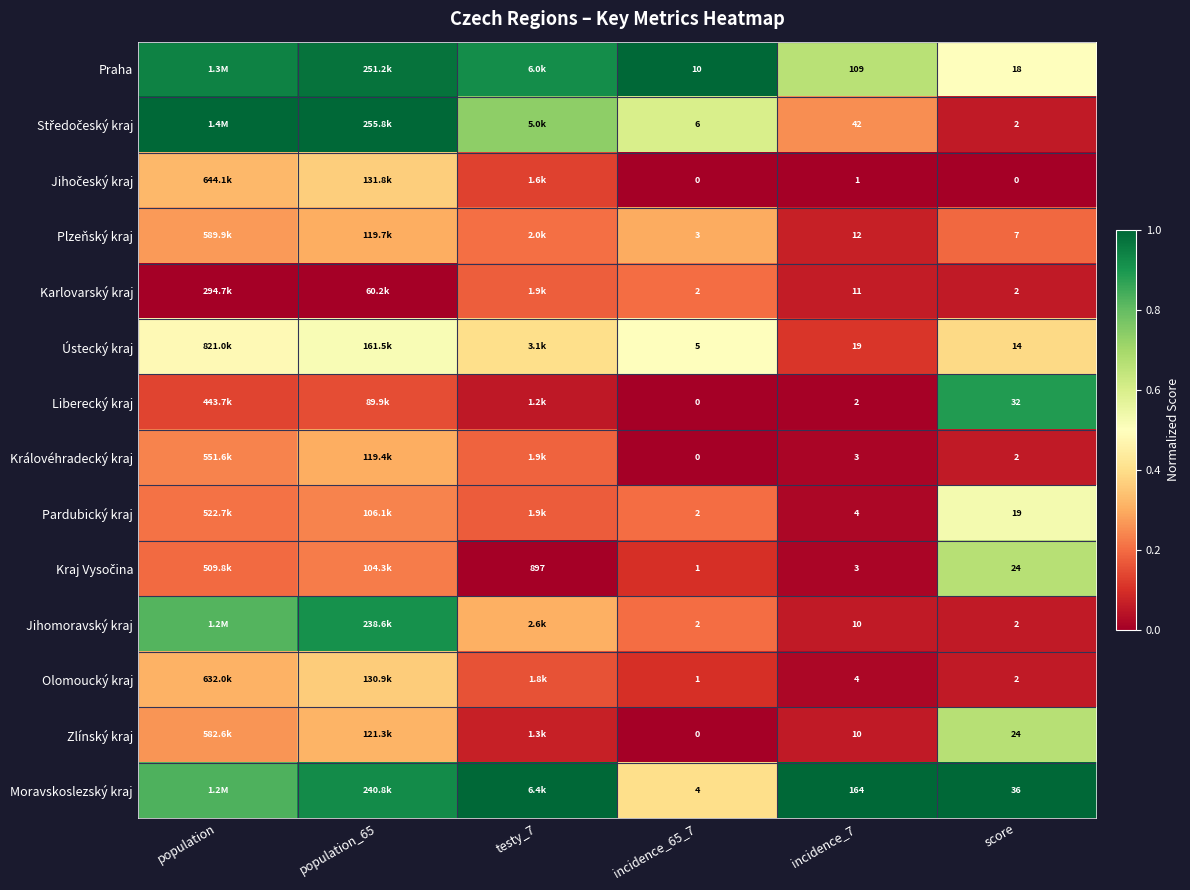

Is the value of Plzeňský kraj at score greater than the value of Karlovarský kraj at score?

Yes